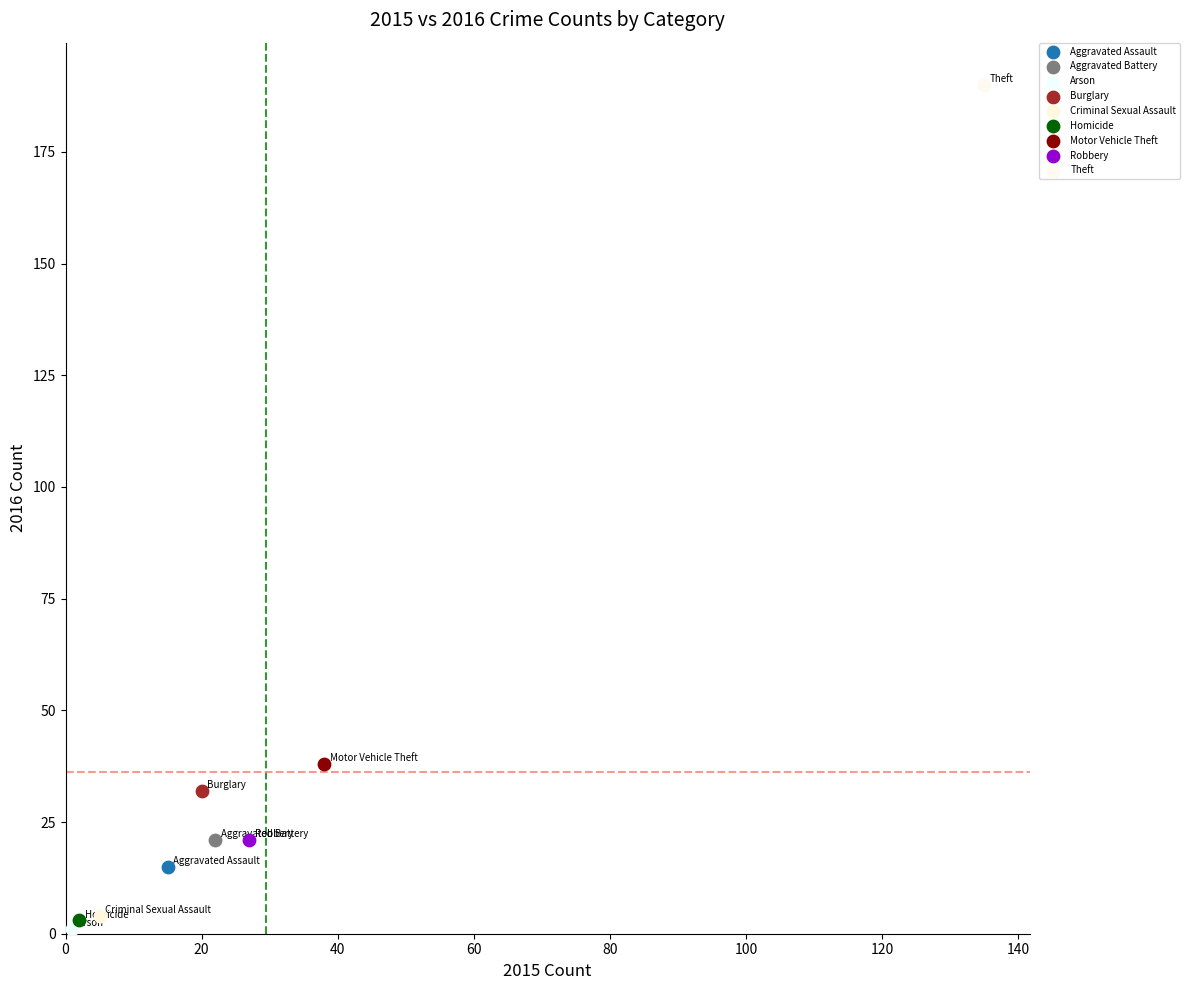

What are all the series names shown in the legend?

Aggravated Assault, Aggravated Battery, Arson, Burglary, Criminal Sexual Assault, Homicide, Motor Vehicle Theft, Robbery, Theft